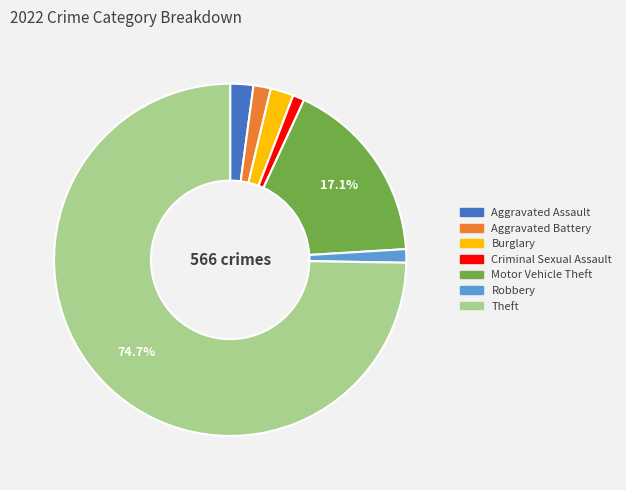

To the nearest percent, what is the combined percentage of Motor Vehicle Theft and Criminal Sexual Assault?

18%